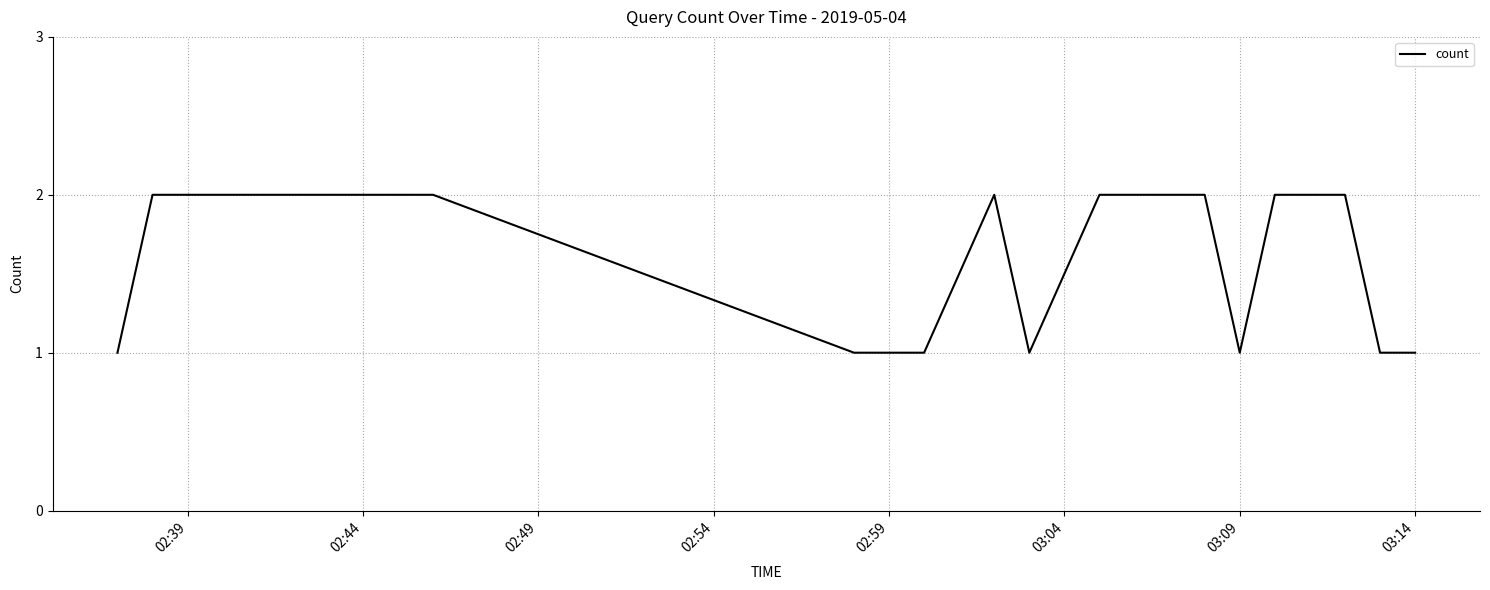

Is this an area chart (filled region under the line)?

No